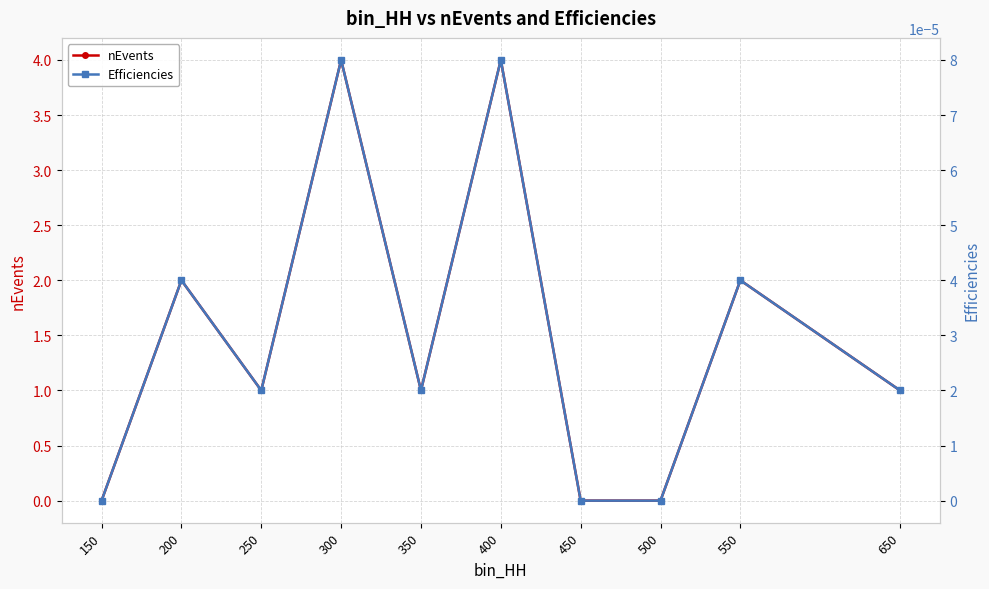

Which series has the largest total across all categories?

nEvents